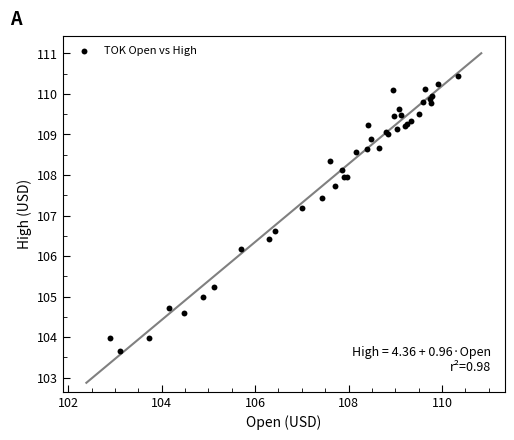

What Y value in the scatter plot is closest to 107?

107.2